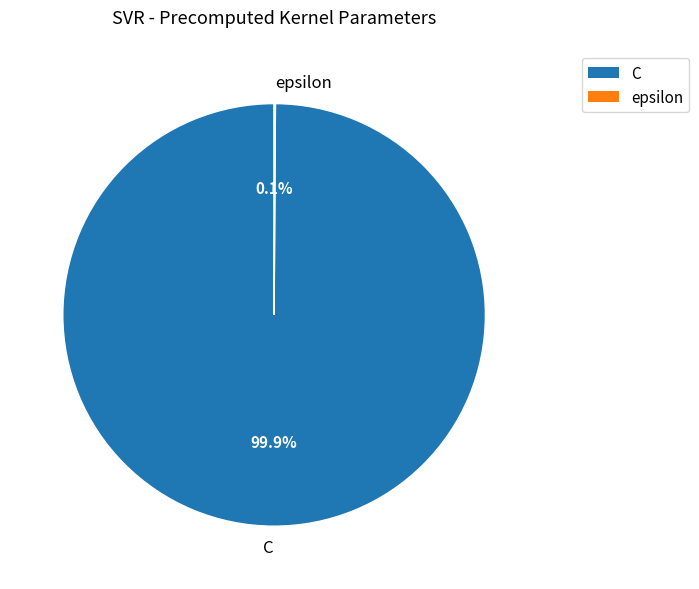

Which category accounts for the majority?

C